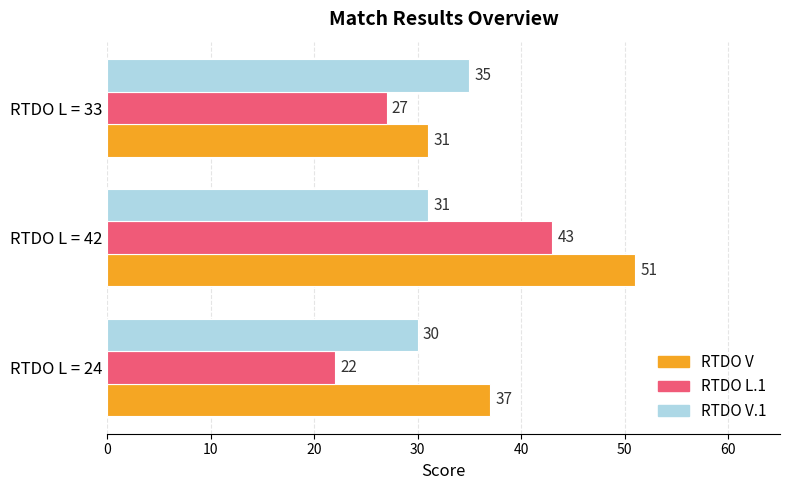

What is the difference between the maximum and second lowest values in the RTDO V series?

14